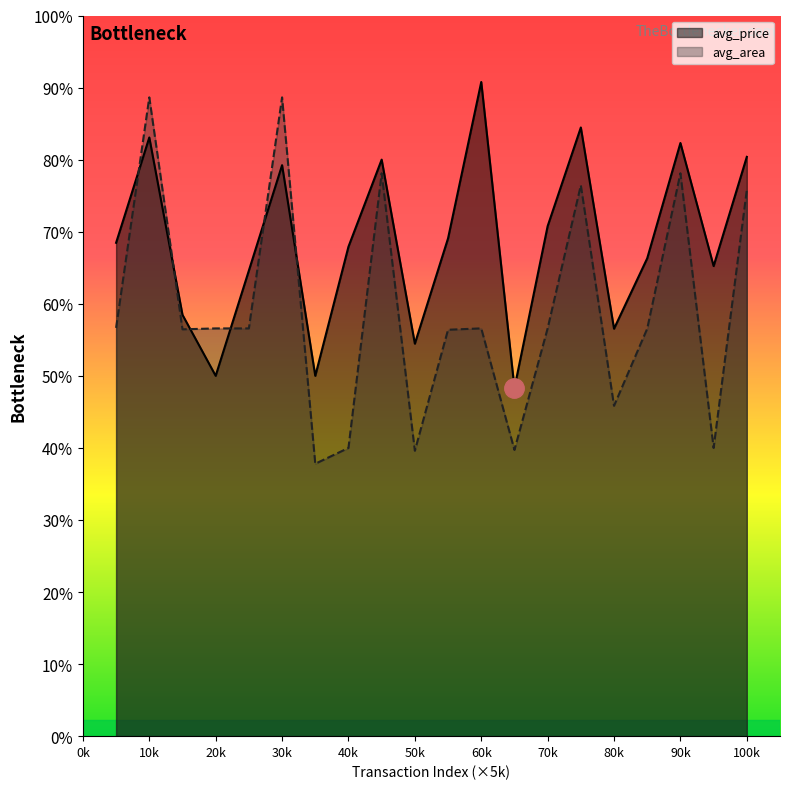

At which category does avg_price reach its first local valley?

20k